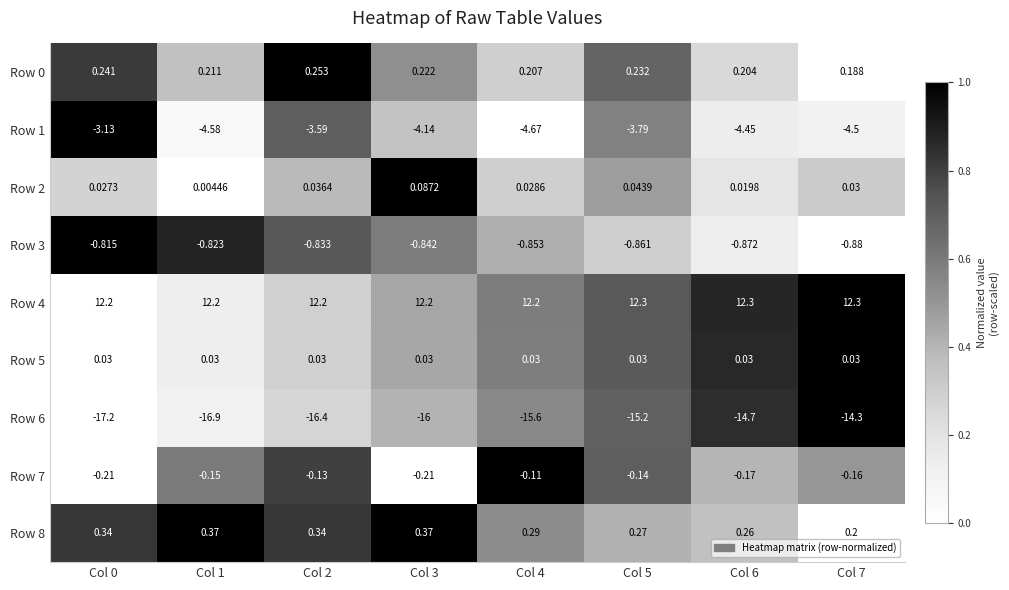

How many categories are shown in the chart?

8